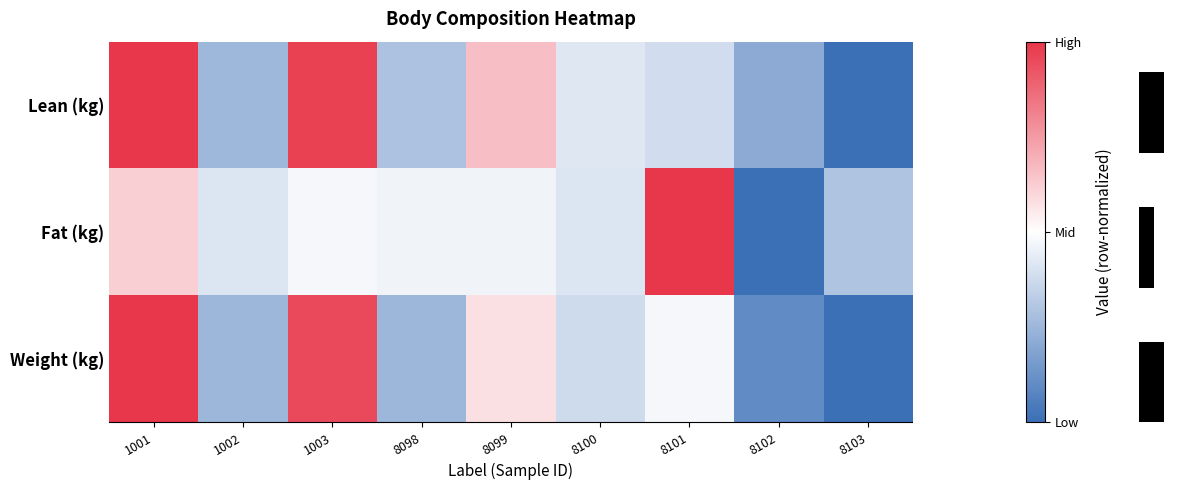

Is it true that Weight (kg) equals -1.0 at 8103?

True